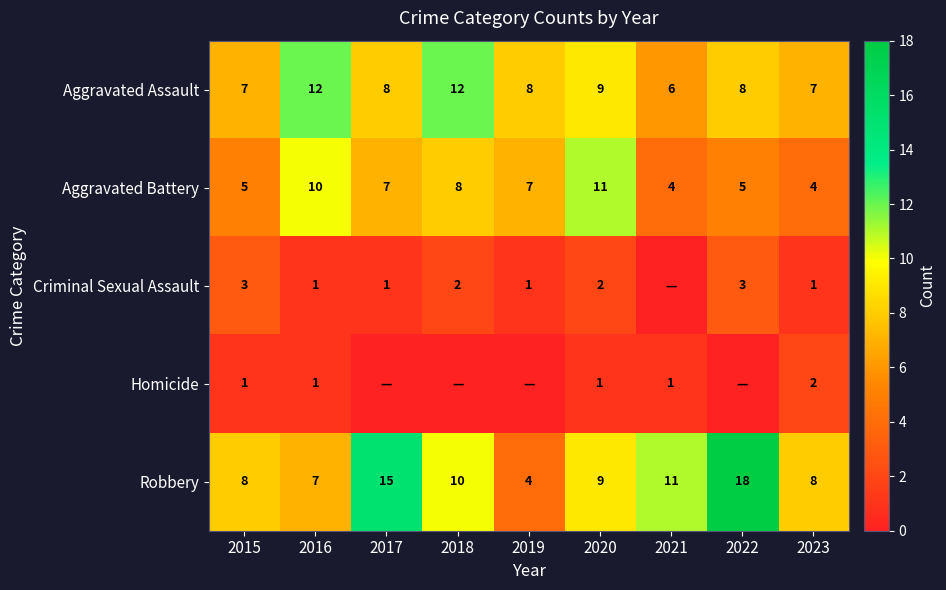

Rank the series at 2023 from highest to lowest value.

Robbery, Aggravated Assault, Aggravated Battery, Homicide, Criminal Sexual Assault